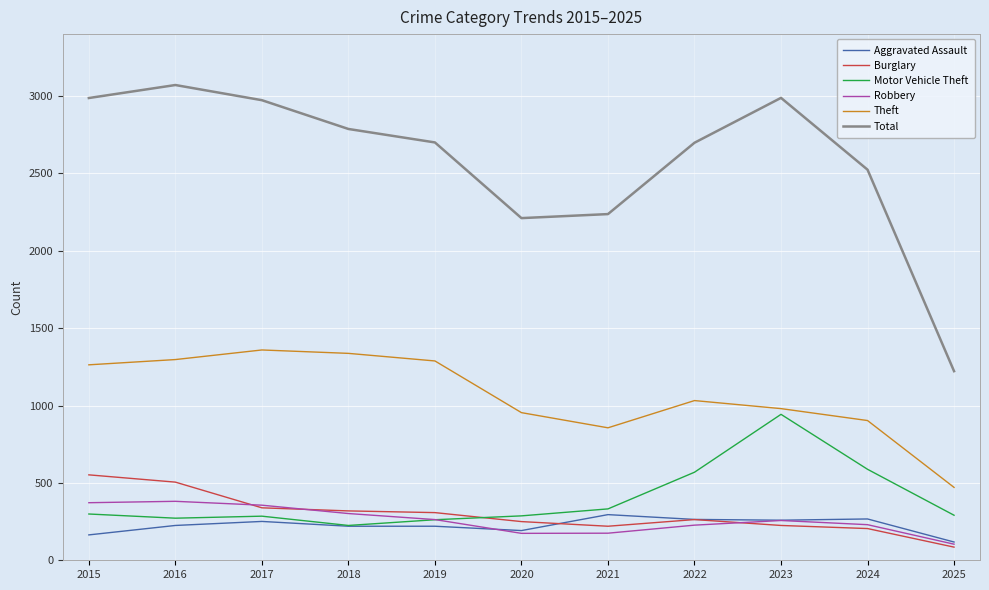

What is the total value across all series at 2025?

2291